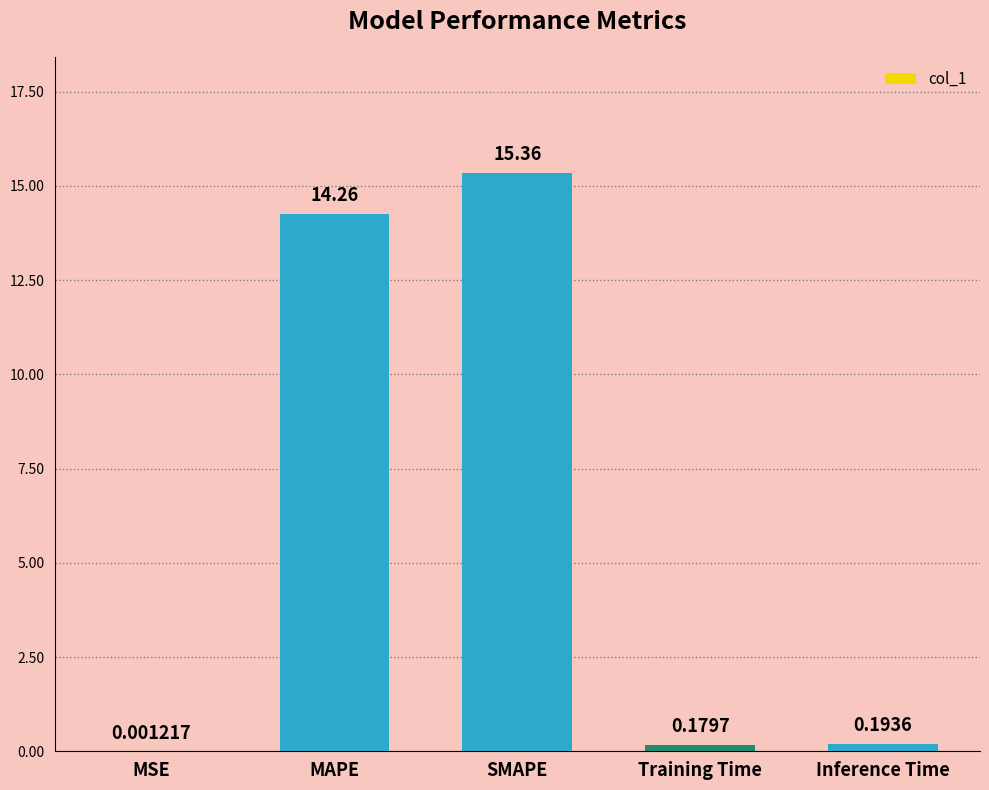

Where is the data nearest to the value 7?

Inference Time